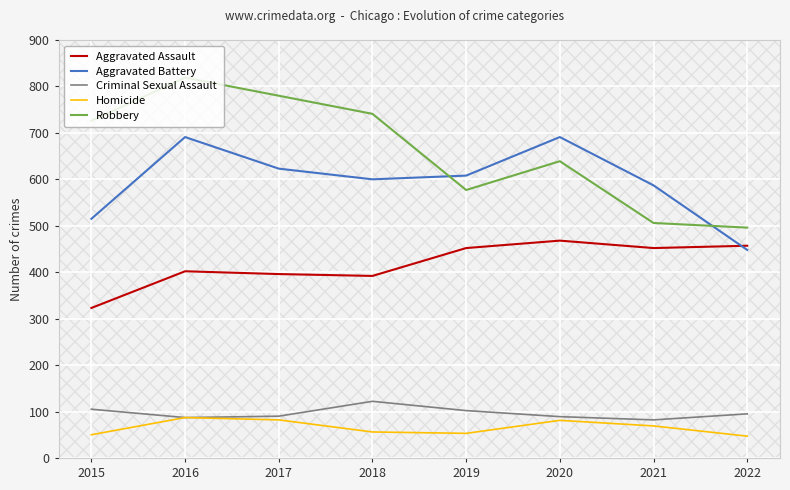

The Homicide series shows 50 at 2015. True or false?

True